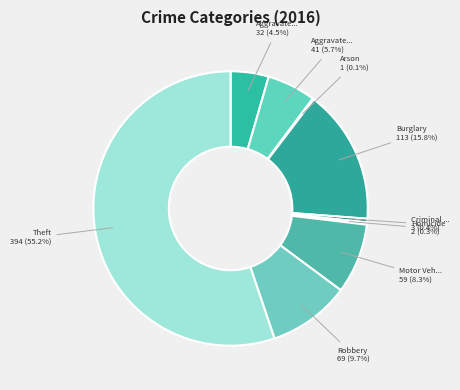

To the nearest percent, what is the difference between the largest and smallest slice percentages?

55%